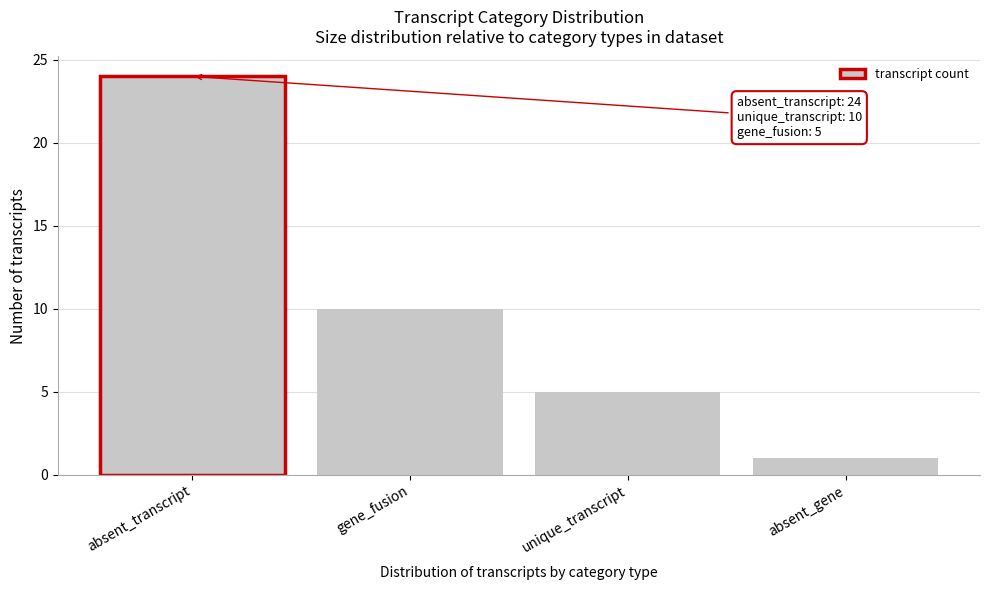

Reading left to right, what are all the values shown in this chart?

24	10	5	1